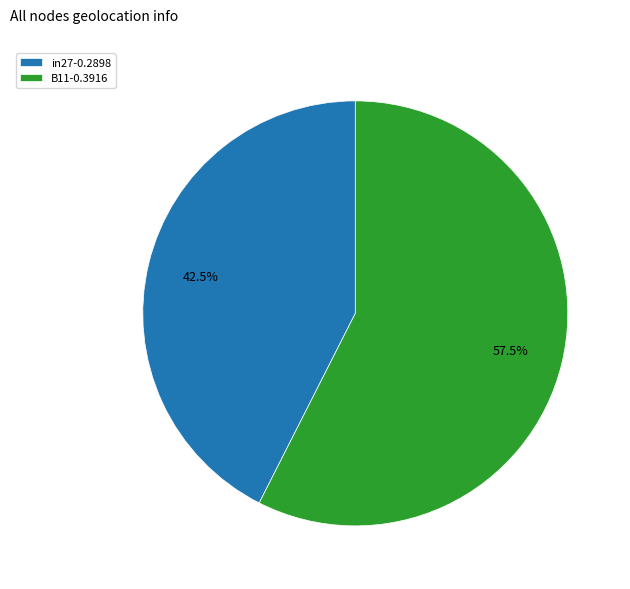

What is the ratio of the value at in27-0.2898 to the value at B11-0.3916?

0.7